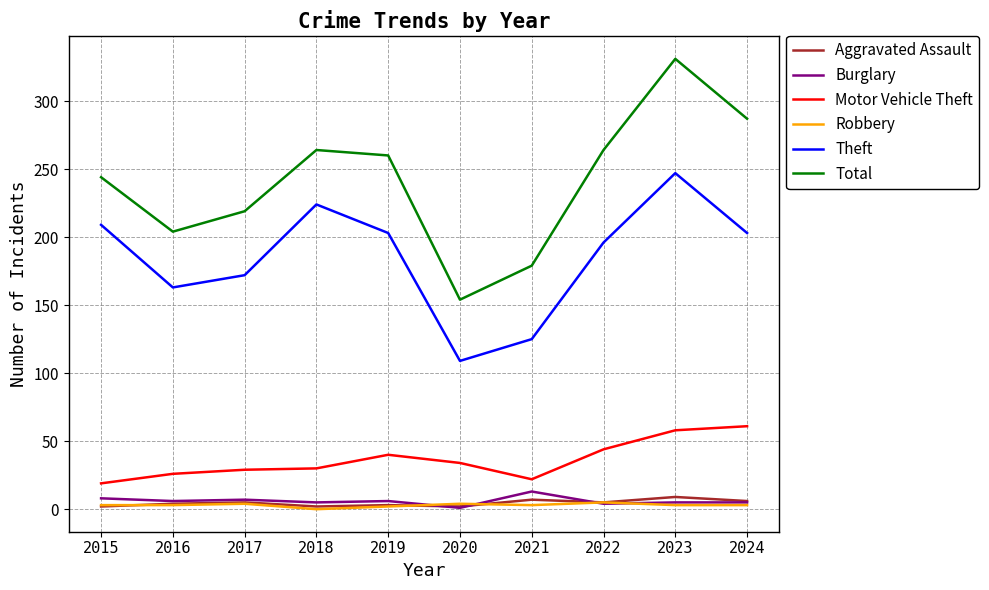

What is the approximate value of Aggravated Assault at 2021?

7